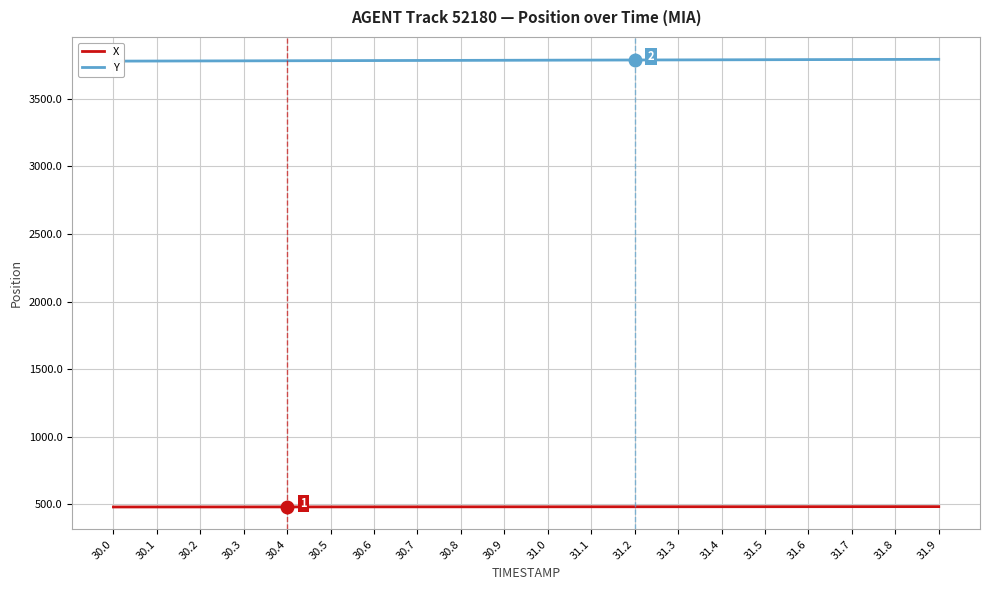

True or false: Y and X cross at least once.

False